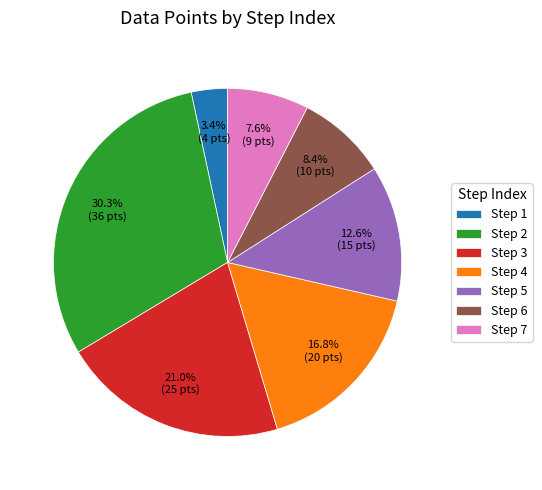

To the nearest percent, what percentage of the pie is Step 5?

13%